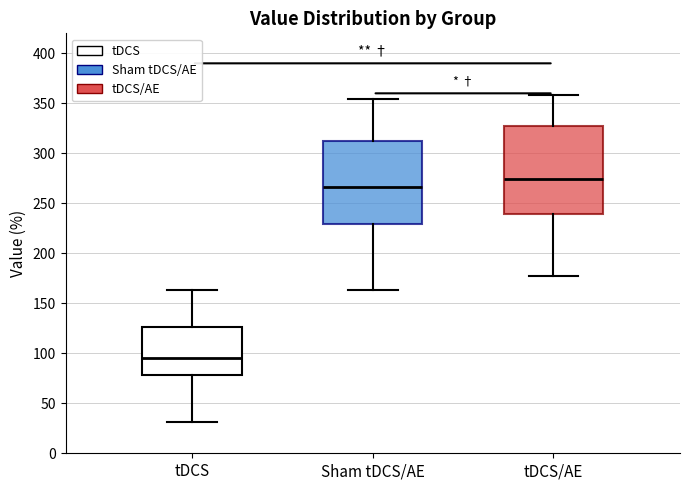

Reading left to right, read every box against the y-axis: the position of its median line, the range the box covers, and the ends of its whiskers. The values are not printed on the chart, so give them approximately, as read against the axis.

tDCS: median 95, box 80 to 125, whiskers 30 to 165
Sham tDCS/AE: median 265, box 230 to 315, whiskers 165 to 355
tDCS/AE: median 275, box 240 to 330, whiskers 175 to 360